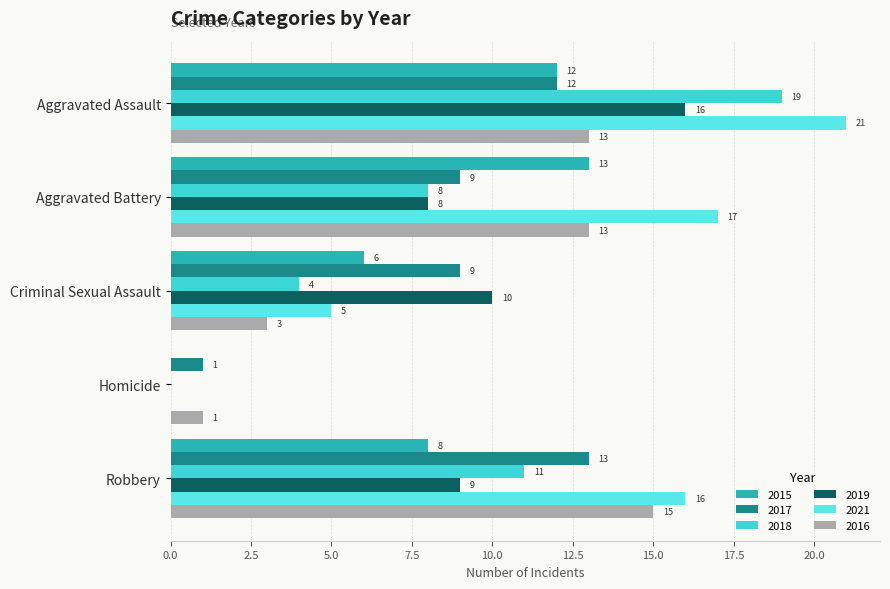

How many distinct data groups are displayed?

6